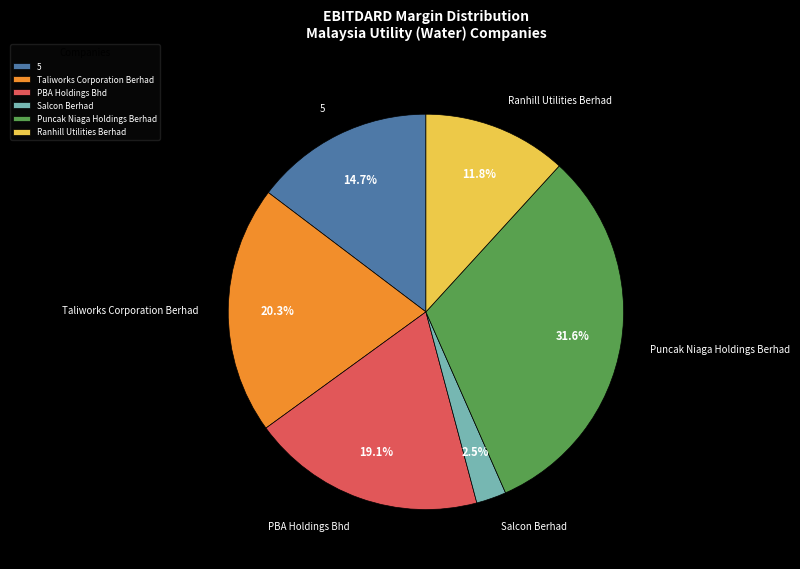

Which category has the smallest portion of the pie?

Salcon Berhad